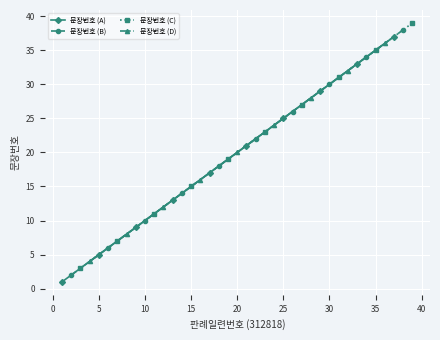

What is the difference between the maximum and minimum values?

38